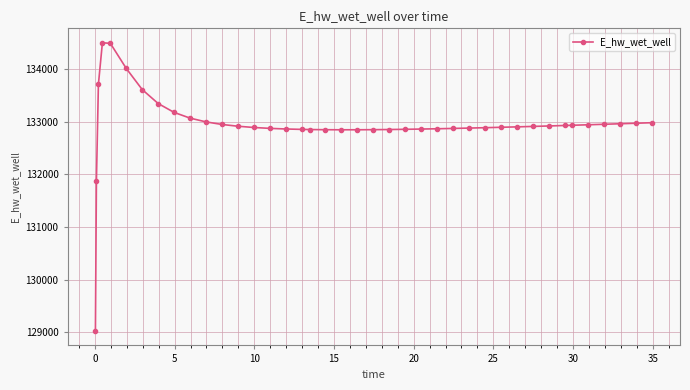

Does the chart have visible grid lines?

Yes